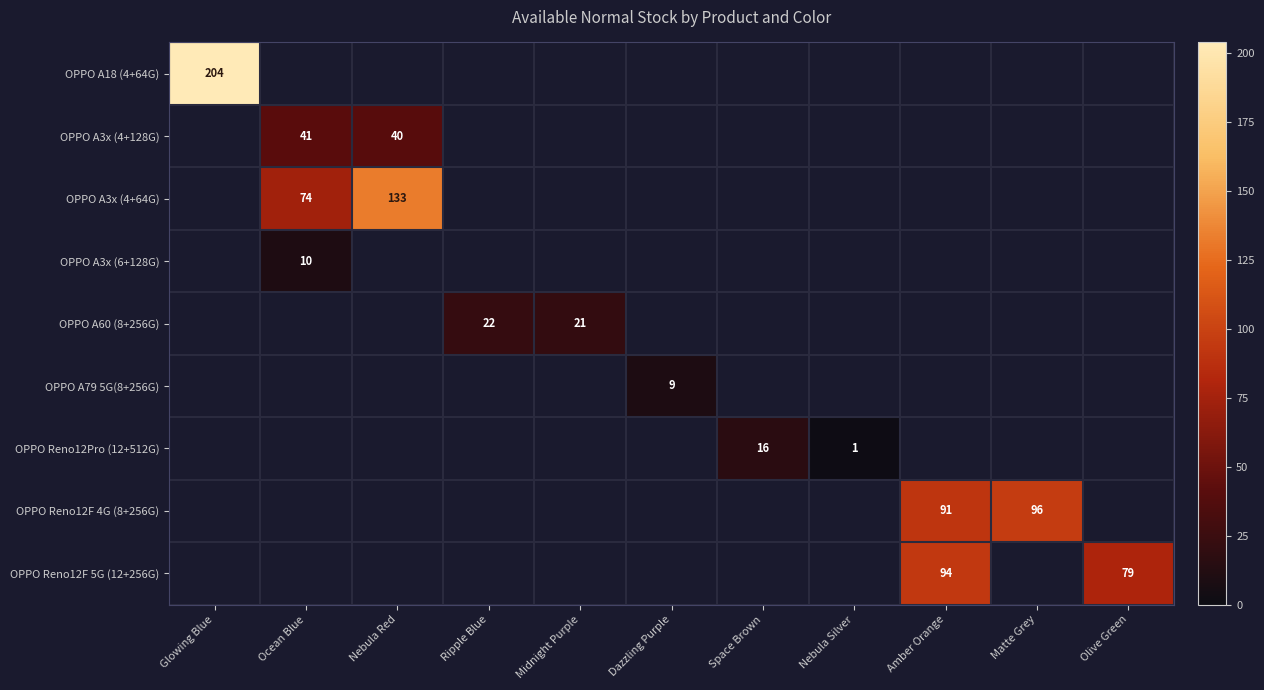

Is the value of OPPO A60 (8+256G) at Ripple Blue greater than the value of OPPO Reno12F 5G (12+256G) at Amber Orange?

No